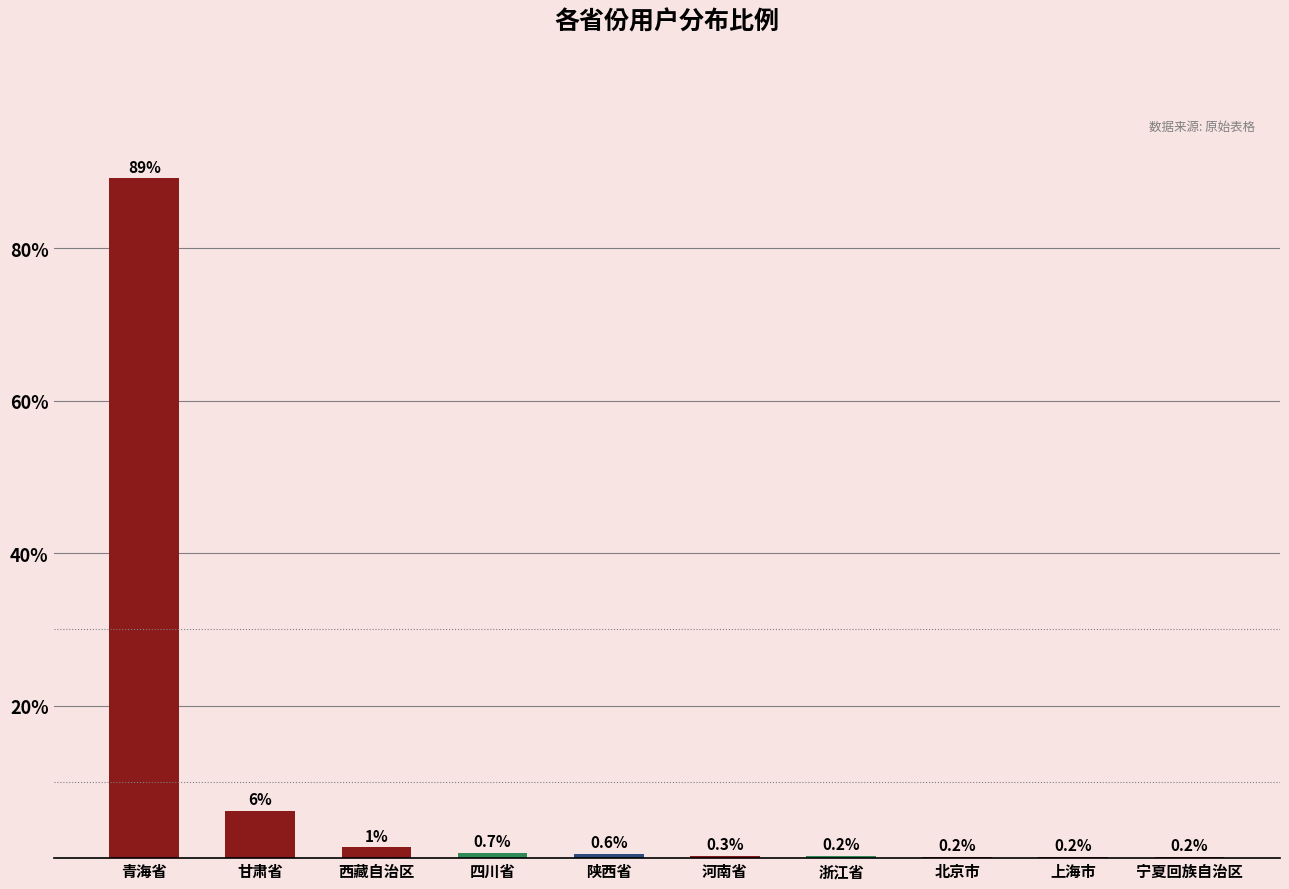

What is the change in value from 青海省 to 四川省?

-88.5